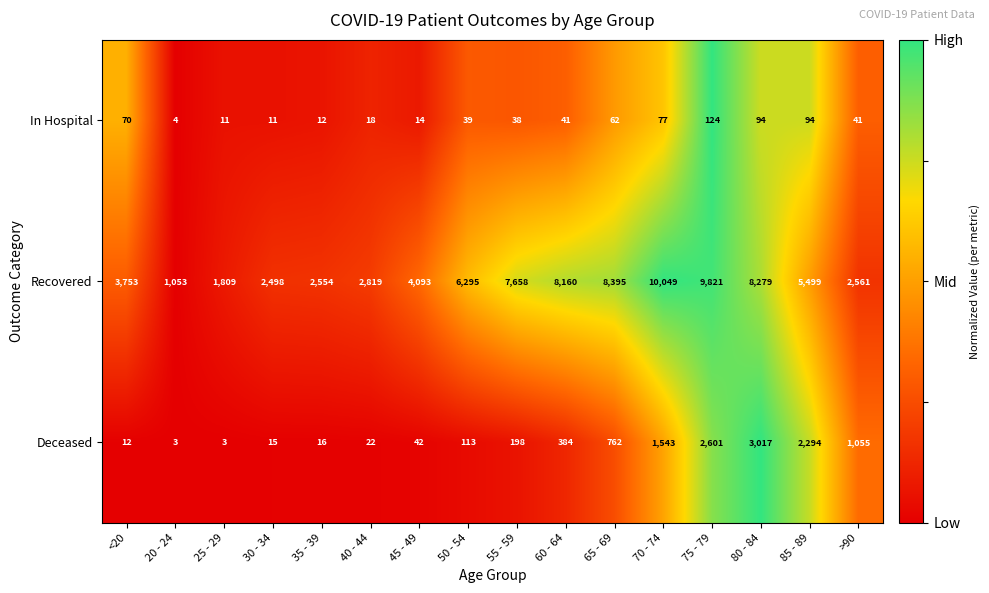

List the series in order of their peak value, highest first.

Recovered, Deceased, In Hospital